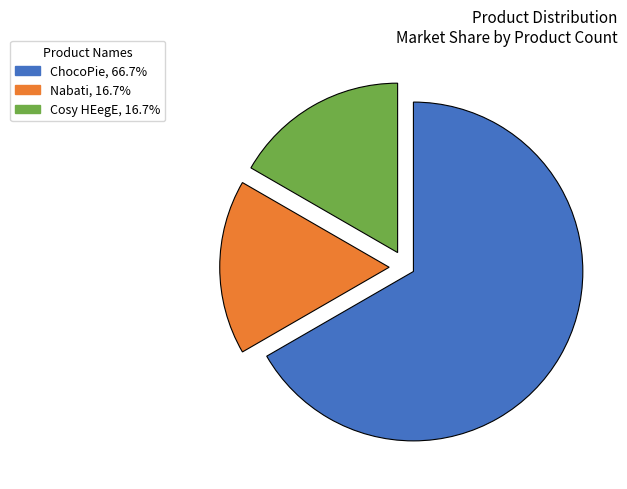

Is the sum of Cosy HEegE and Nabati greater than half?

No